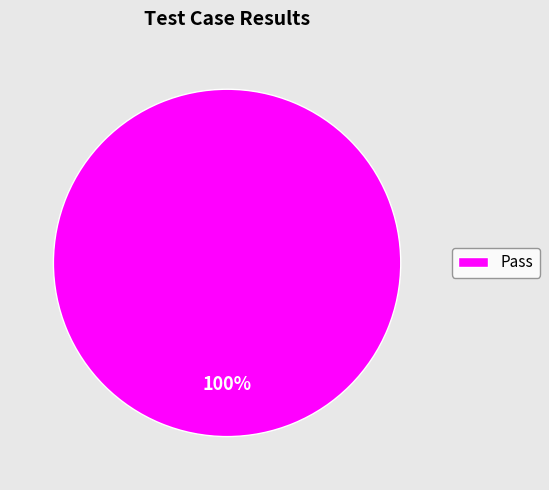

What percentage is the Pass slice, to the nearest percent?

100%